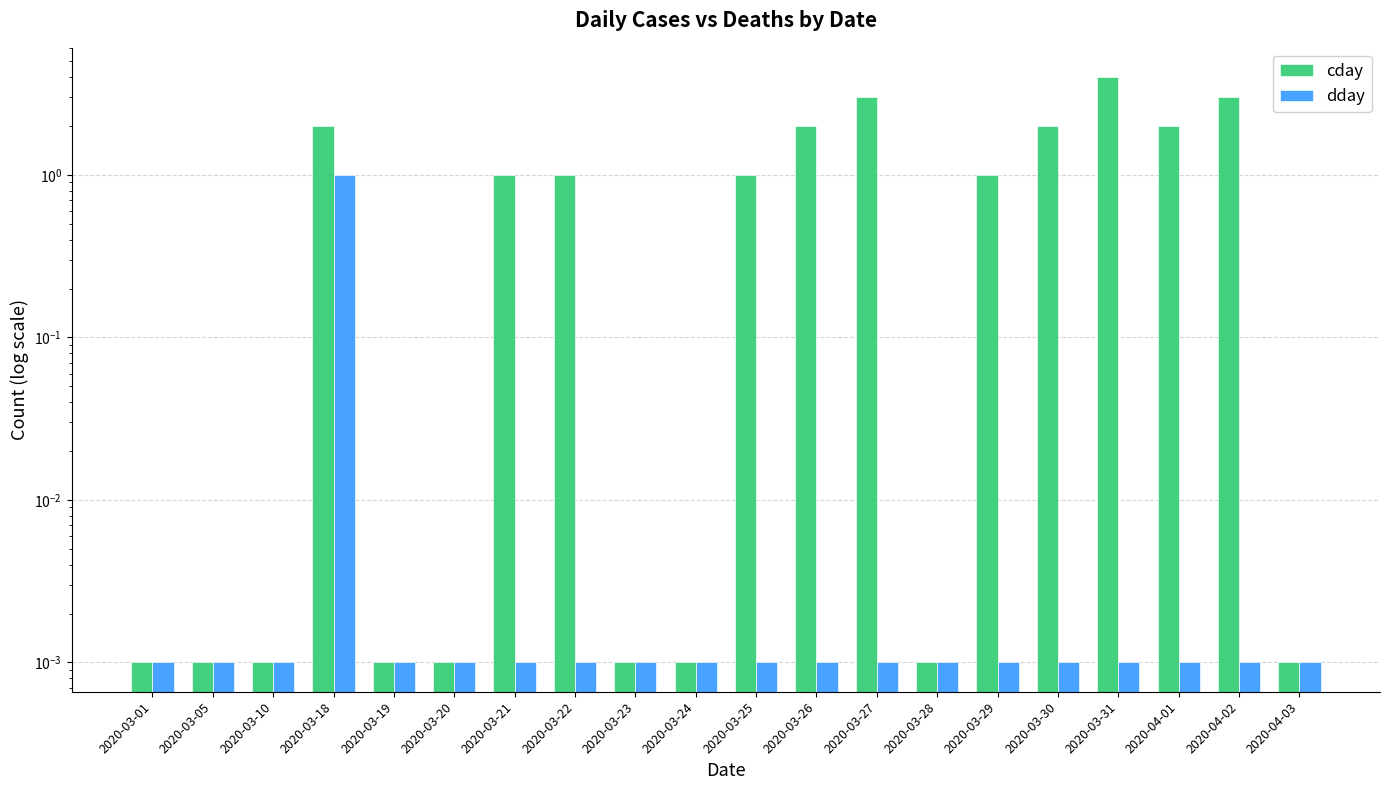

The dday series shows 0.0 at 2020-03-28. True or false?

True